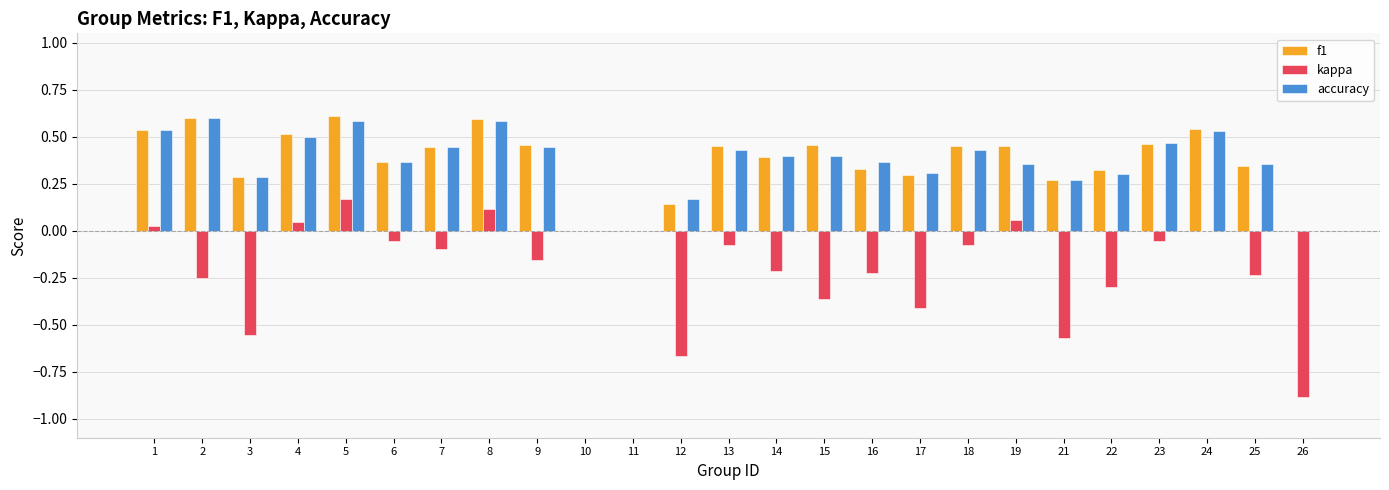

What is the total value across all series at 23?

0.9